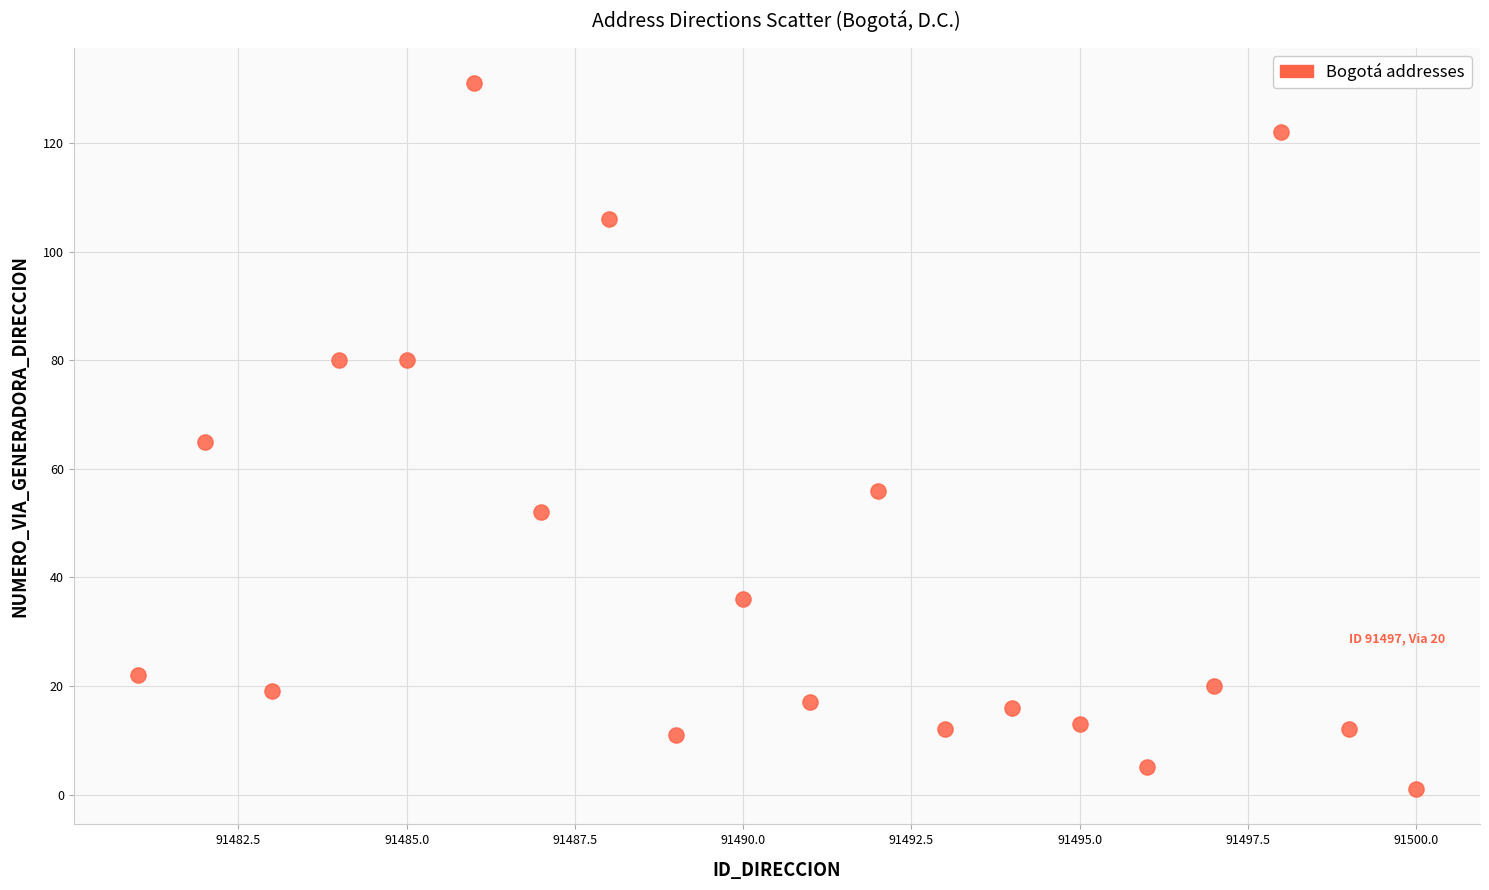

What is the range of X values (max minus min)?

19